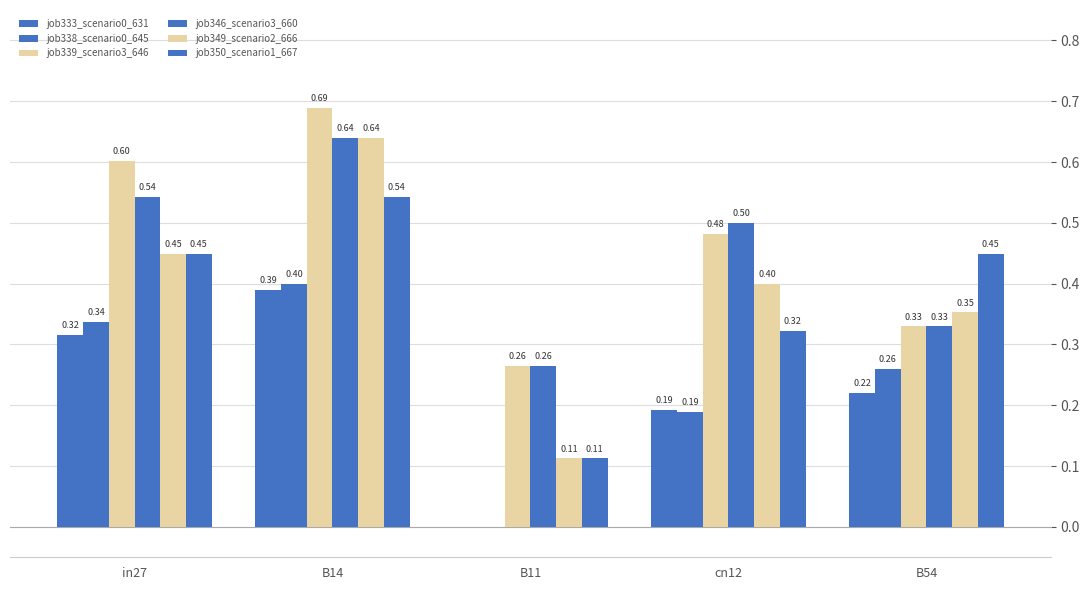

Reading left to right, what are all the values shown in this chart?

job333_scenario0_631: 0.3	0.4	0.0	0.2	0.2
job338_scenario0_645: 0.3	0.4	0.0	0.2	0.3
job339_scenario3_646: 0.6	0.7	0.3	0.5	0.3
job346_scenario3_660: 0.5	0.6	0.3	0.5	0.3
job349_scenario2_666: 0.4	0.6	0.1	0.4	0.4
job350_scenario1_667: 0.4	0.5	0.1	0.3	0.4